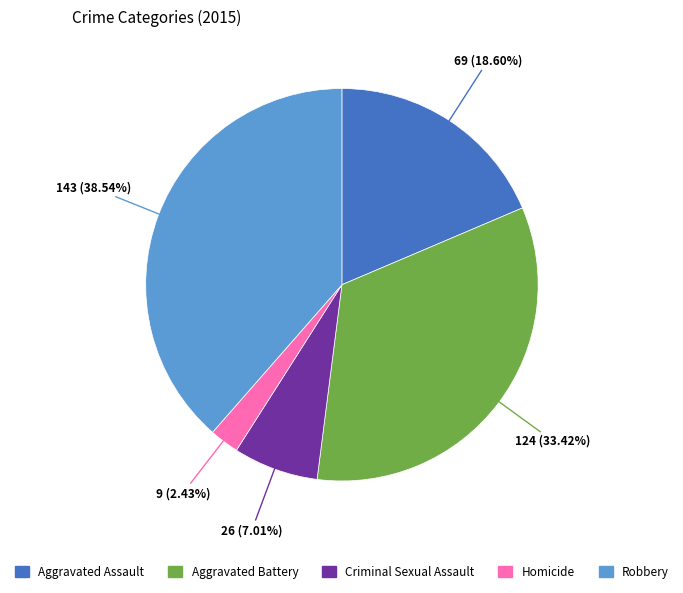

What is the smallest slice in the pie chart?

Homicide